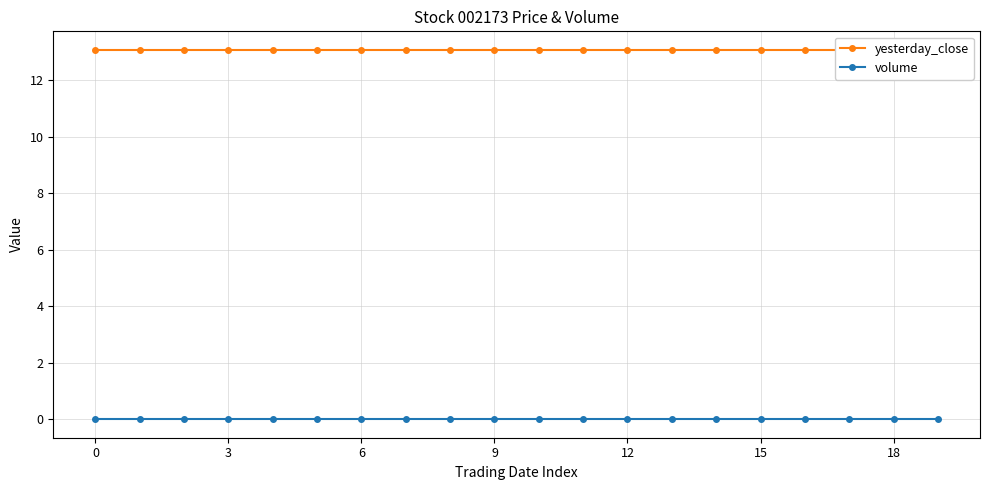

Reading left to right, list all the values displayed in this chart.

yesterday_close: 13.1	13.1	13.1	13.1	13.1	13.1	13.1	13.1	13.1	13.1	13.1	13.1	13.1	13.1	13.1	13.1	13.1	13.1	13.1	13.1
volume: 0.0	0.0	0.0	0.0	0.0	0.0	0.0	0.0	0.0	0.0	0.0	0.0	0.0	0.0	0.0	0.0	0.0	0.0	0.0	0.0